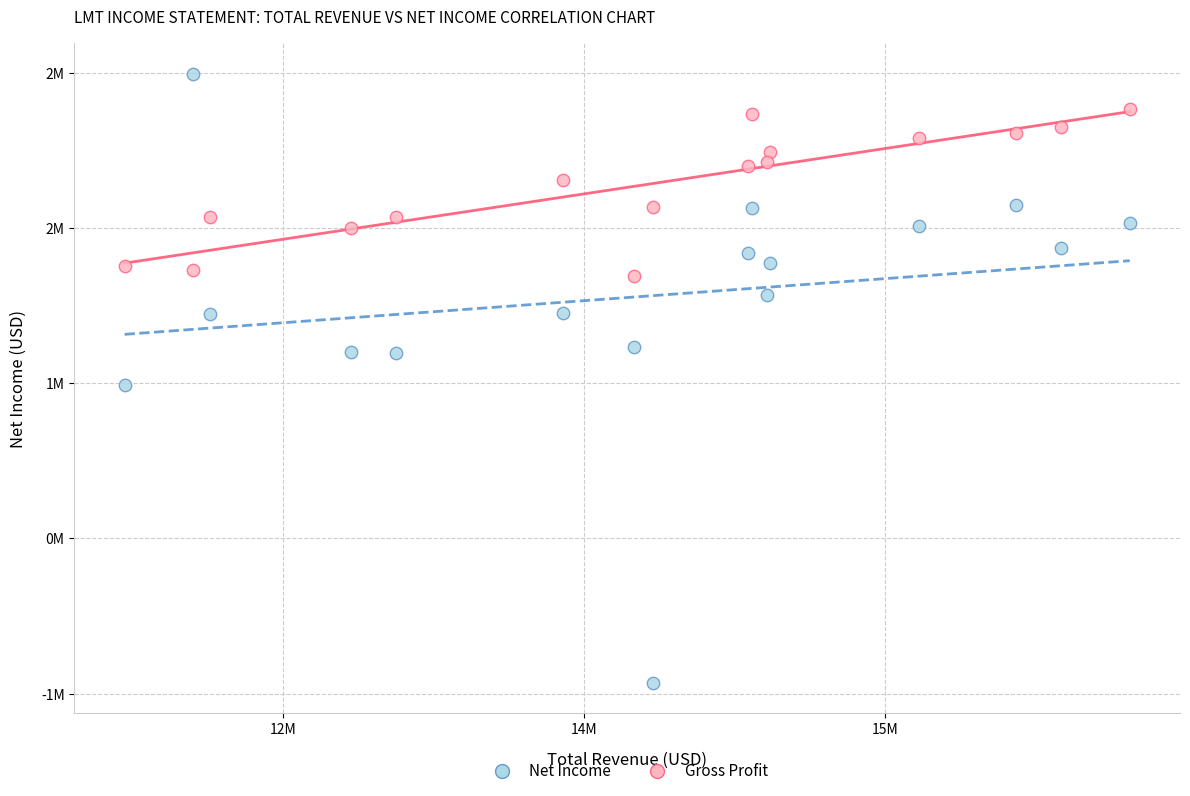

What are all the series names shown in the legend?

Net Income, Gross Profit